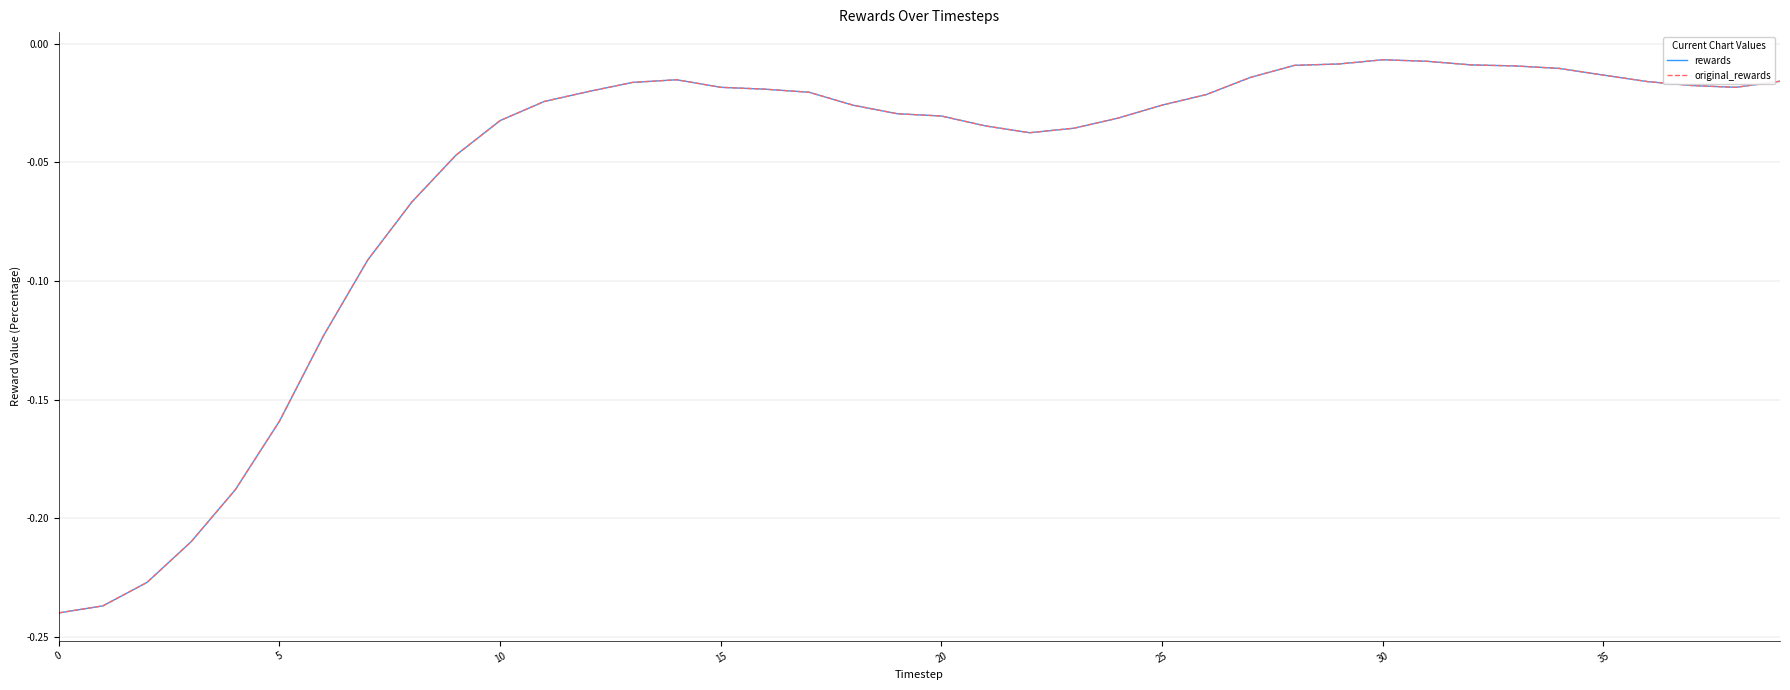

How many lines are shown in the chart?

2